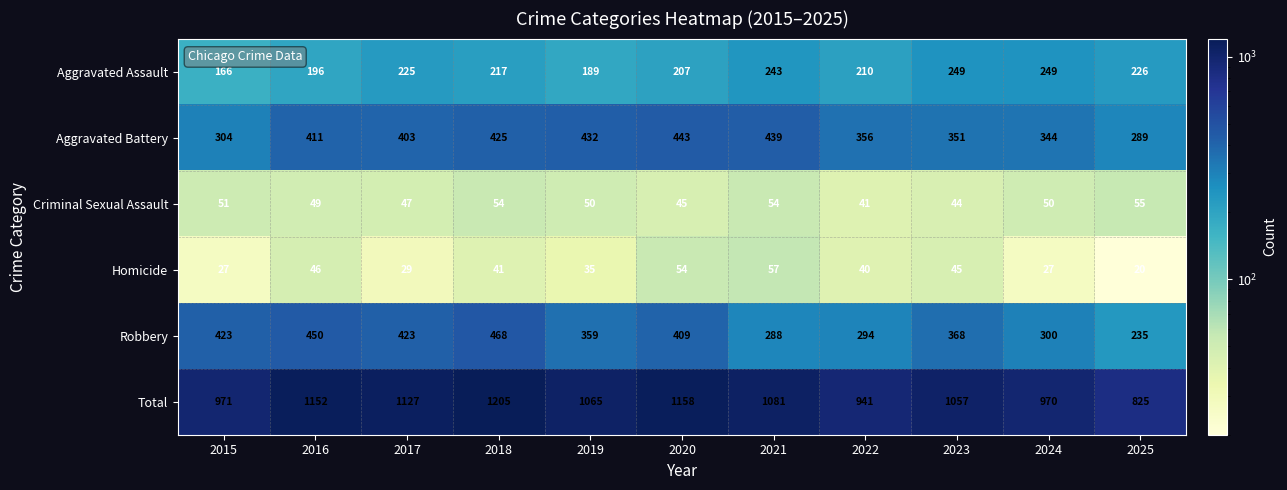

True or false: Robbery has a value of 423 at 2015.

True